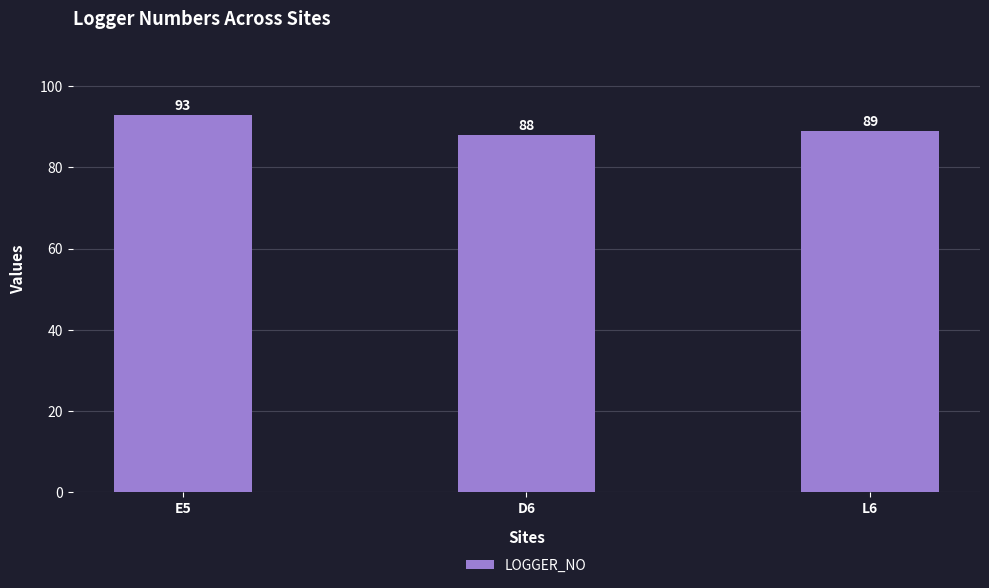

List the labels in order of value, largest first.

E5, L6, D6